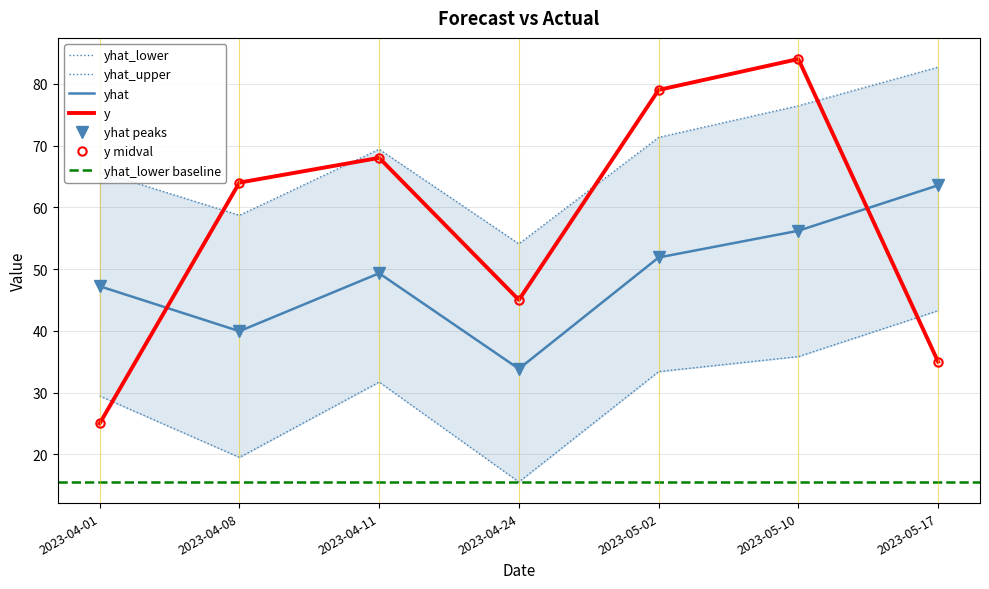

Reading left to right, list all the values displayed in this chart.

yhat: 2023-04-01=47.2	2023-04-08=39.9	2023-04-11=49.3	2023-04-24=33.8	2023-05-02=51.9	2023-05-10=56.2	2023-05-17=63.6
yhat_lower: 2023-04-01=29.4	2023-04-08=19.5	2023-04-11=31.7	2023-04-24=15.5	2023-05-02=33.4	2023-05-10=35.8	2023-05-17=43.3
yhat_upper: 2023-04-01=65.8	2023-04-08=58.7	2023-04-11=69.4	2023-04-24=54.1	2023-05-02=71.3	2023-05-10=76.4	2023-05-17=82.7
y: 2023-04-01=25.0	2023-04-08=64.0	2023-04-11=68.0	2023-04-24=45.0	2023-05-02=79.0	2023-05-10=84.0	2023-05-17=35.0